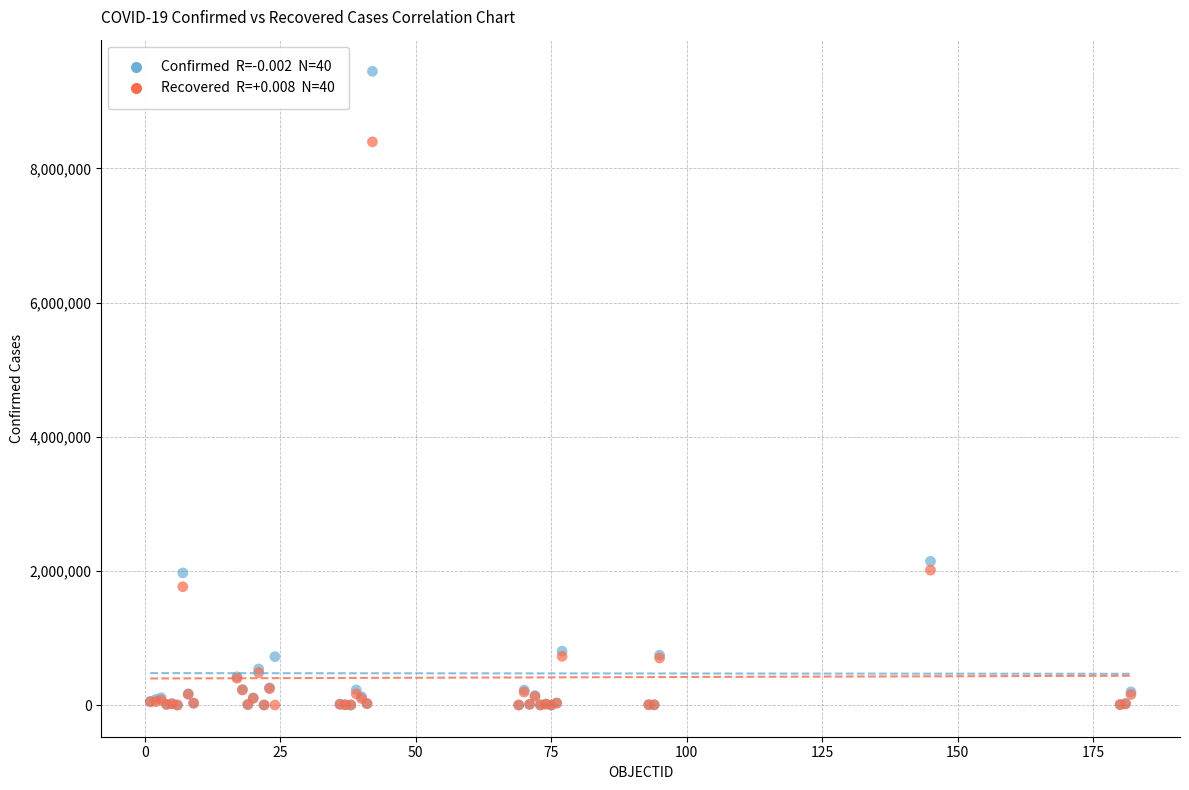

Across all series, what Y value is closest to 4723582?

2142660